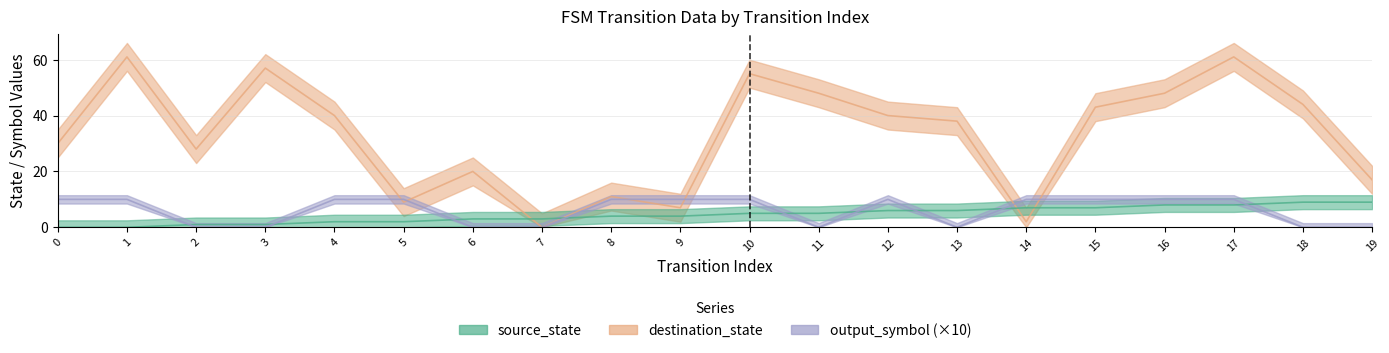

At how many categories does at least one series exceed 39?

10